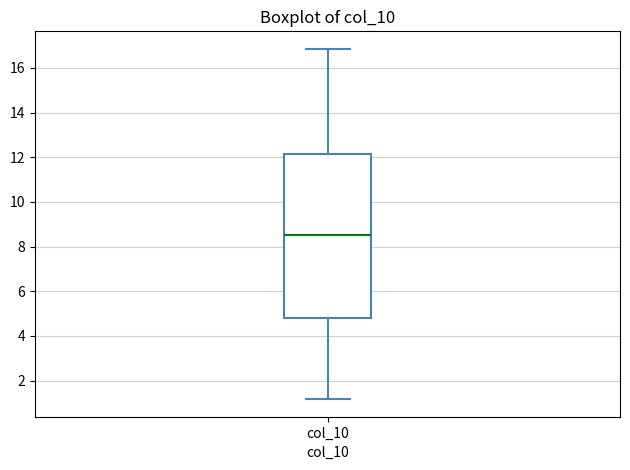

Transcribe this box plot: give where the median line is, the range the box spans, and where the two whiskers end, as read against the y-axis. The values are not printed on the chart, so give them approximately, as read against the axis.

median 8.6, box 4.8 to 12.2, whiskers 1.2 to 16.8